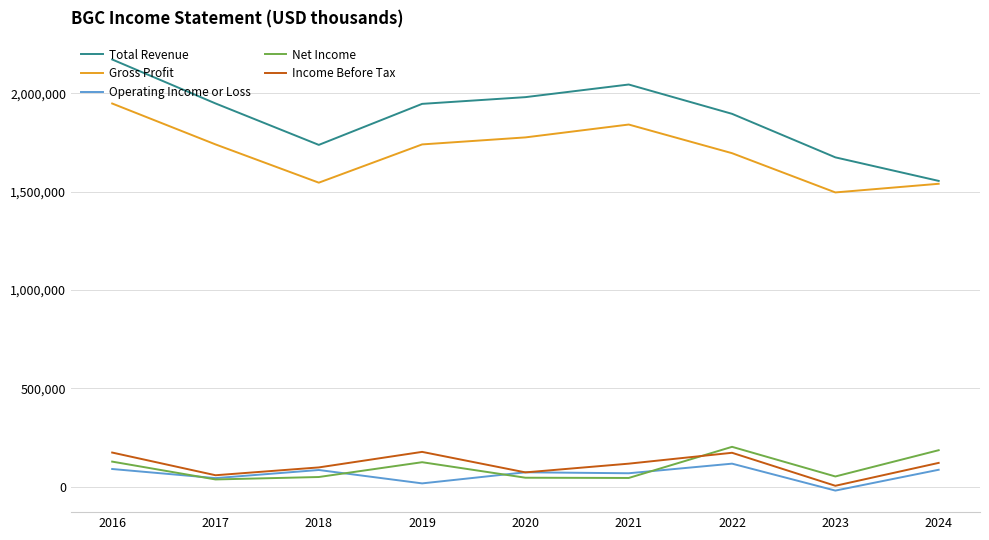

Does the chart display data point markers on the line(s)?

No